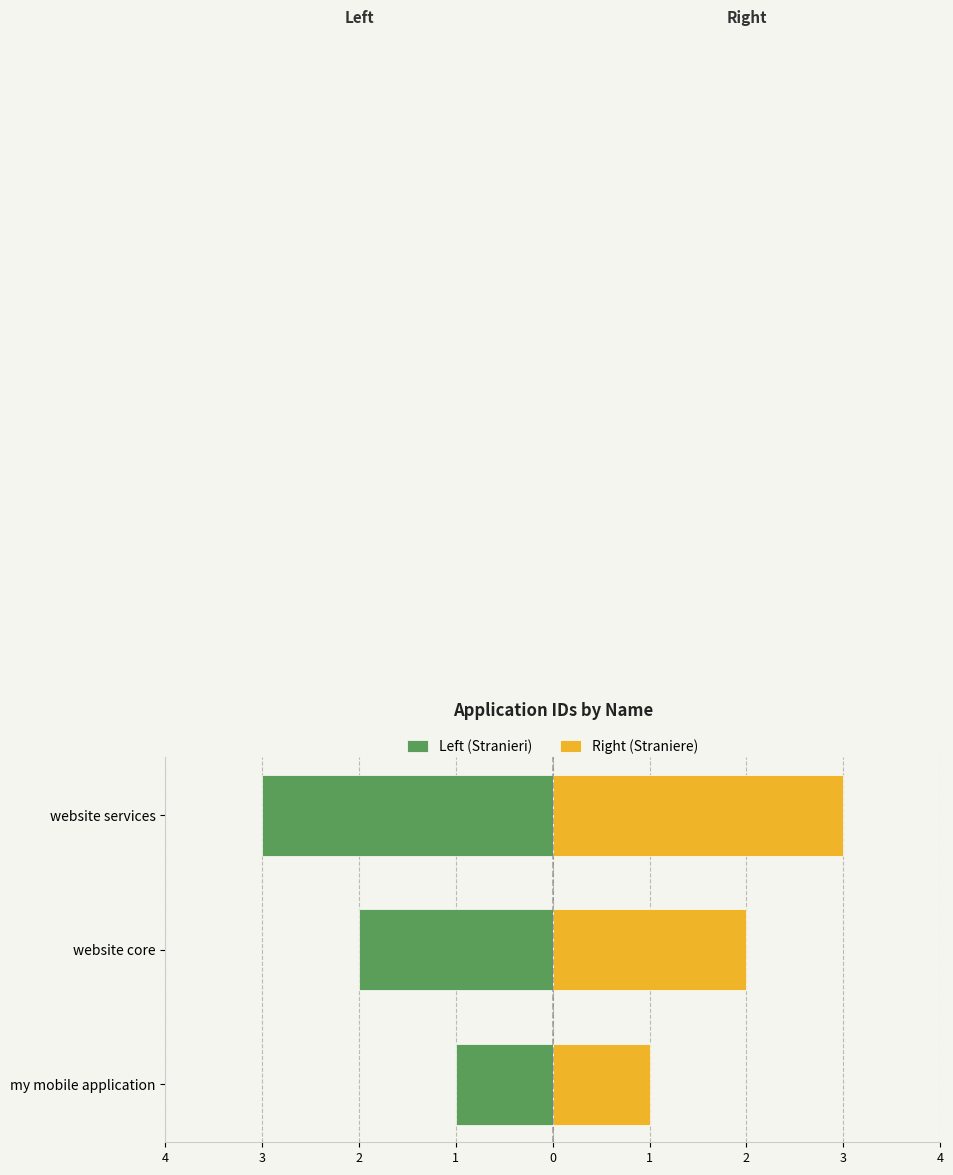

Which series has the largest range (max minus min)?

Left (Stranieri)